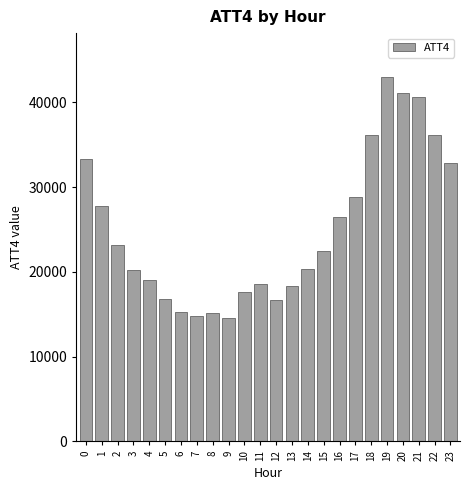

What is the value of the 24th bar from the left?

32800